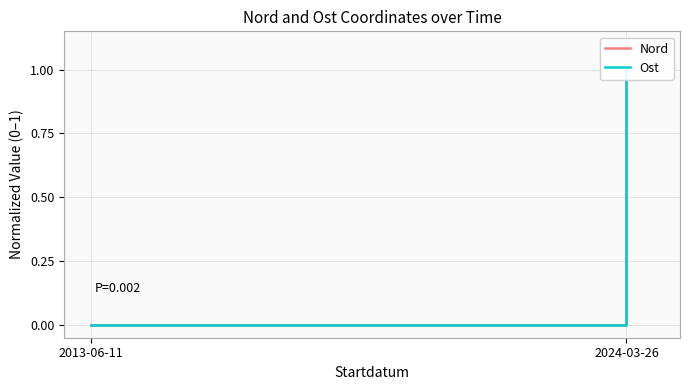

At 2013-06-11, list the series in order from largest to smallest.

Nord, Ost